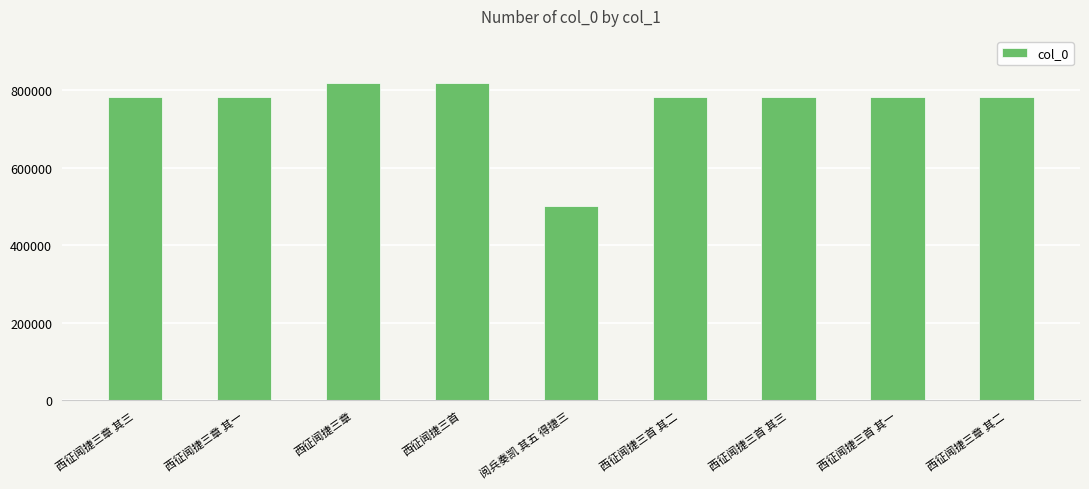

What is the label of the 5th bar from the left?

阅兵奏凯 其五 得捷三